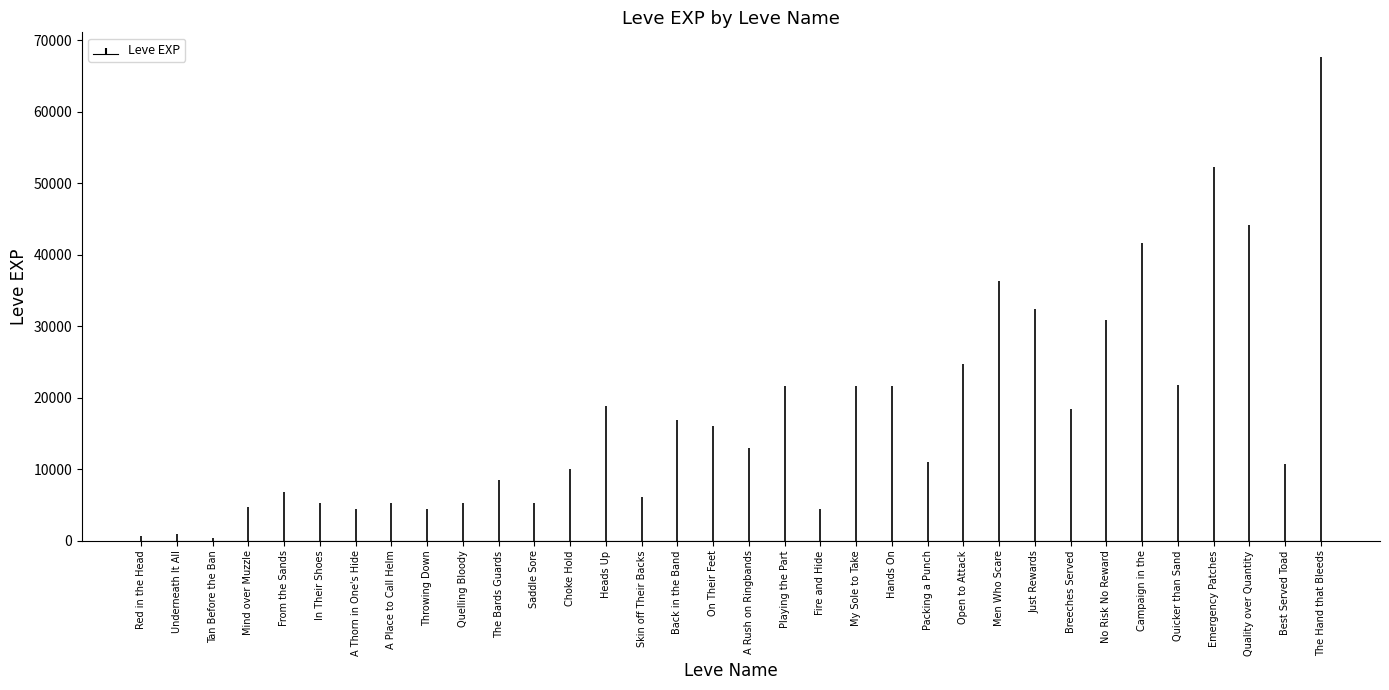

Are the bars horizontal?

No